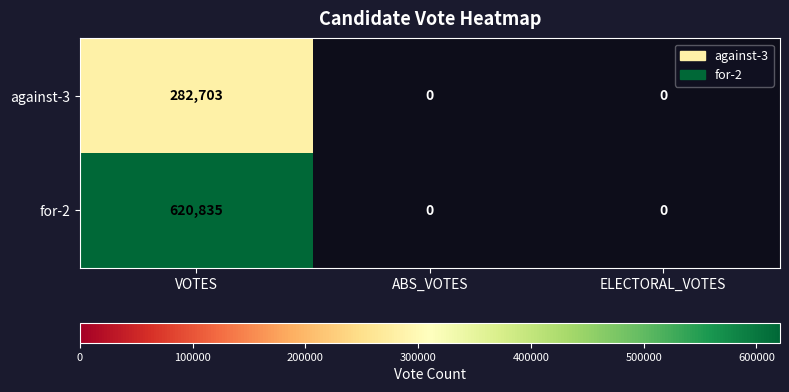

How many series are shown in this chart?

2